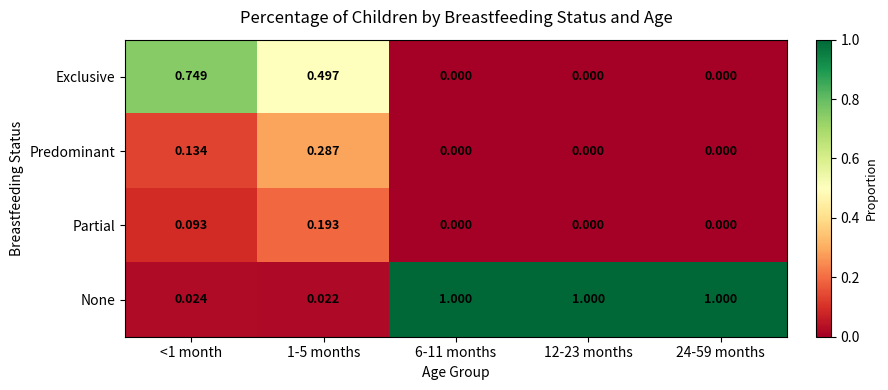

Count the number of categories in the chart.

5